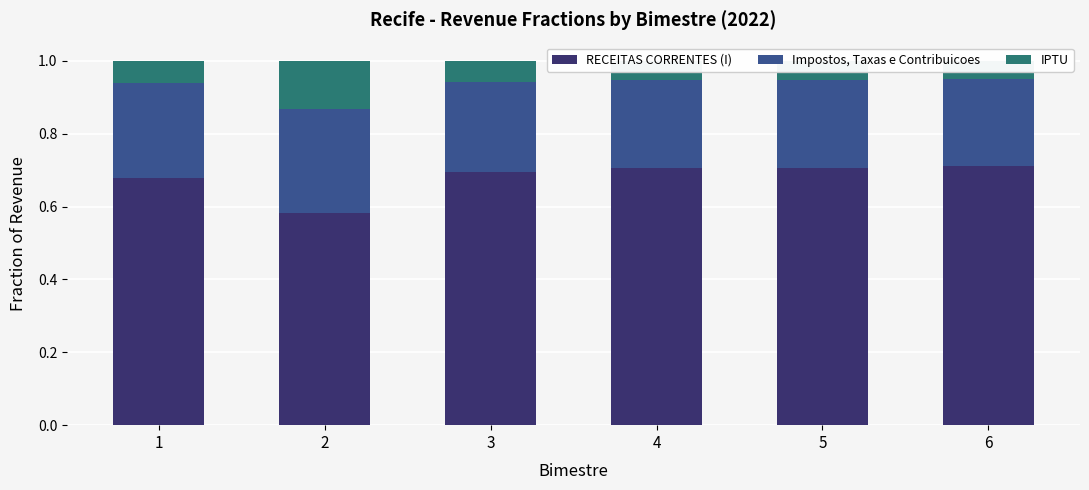

What is the difference between the highest and lowest values at 6?

0.7